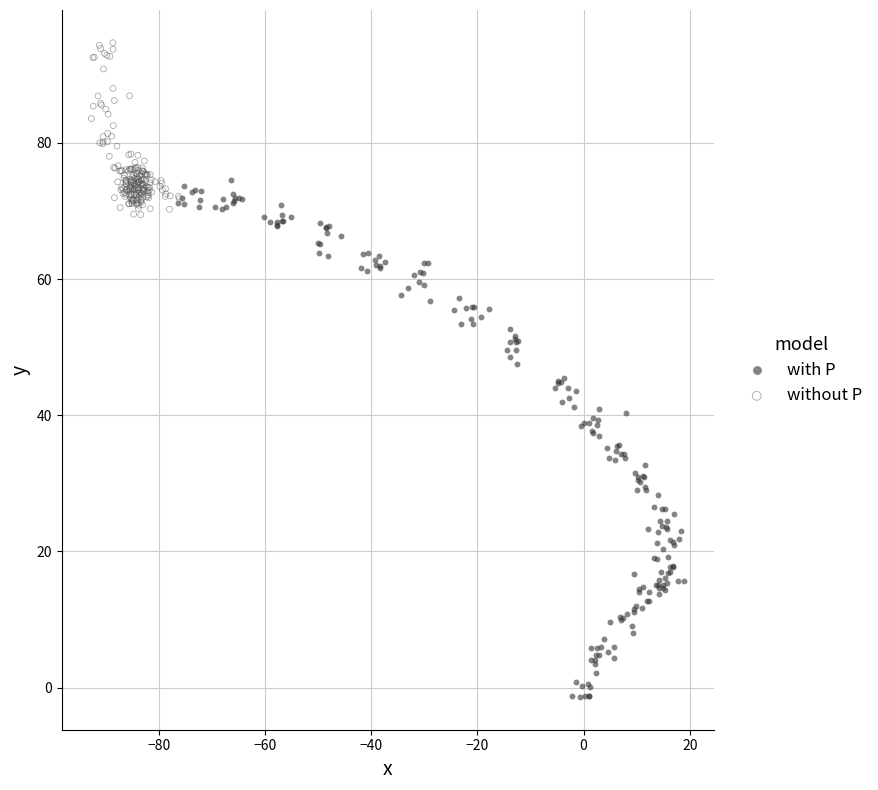

Which series has the largest Y range (max minus min)?

with P